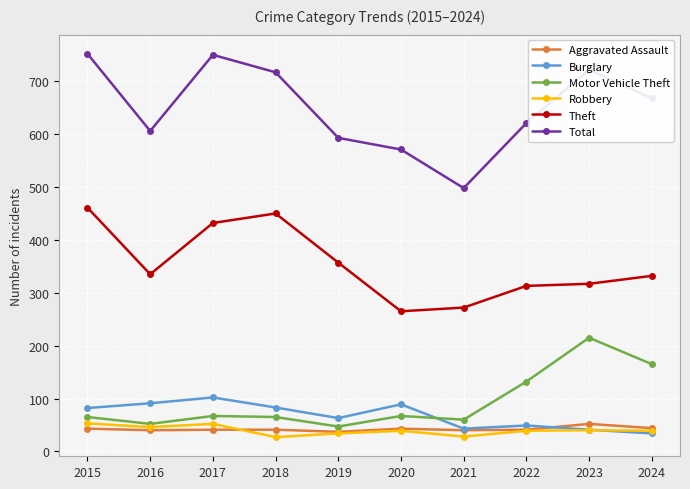

Which category has the highest value in the Aggravated Assault series?

2023